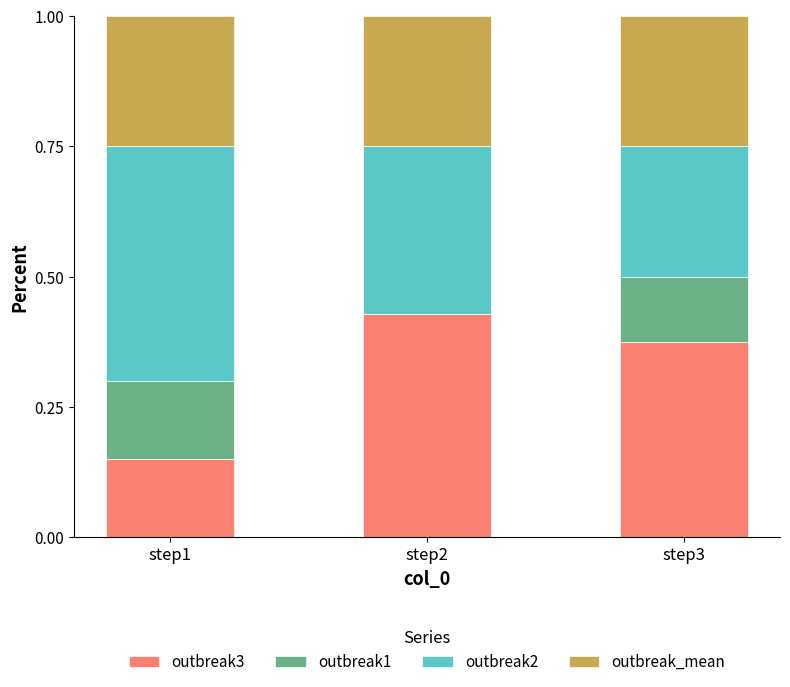

How many series are shown in this chart?

4